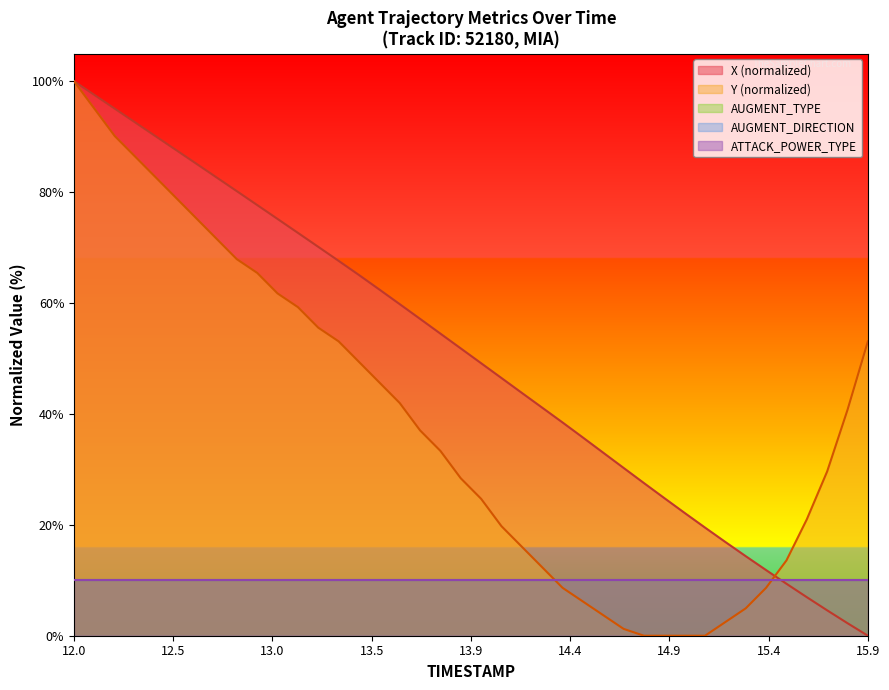

Which series has the largest range (max minus min)?

X